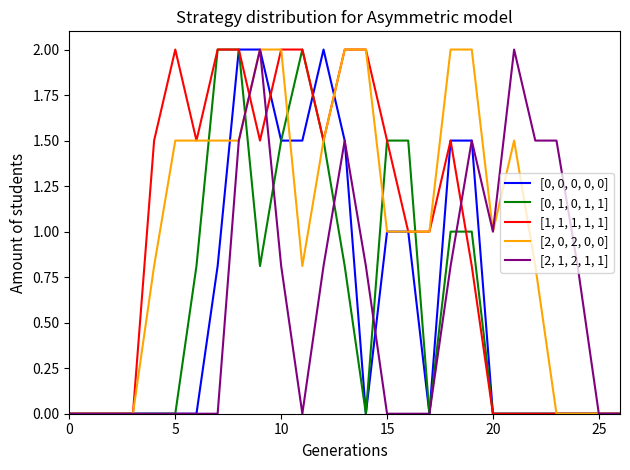

How many distinct data groups are displayed?

5